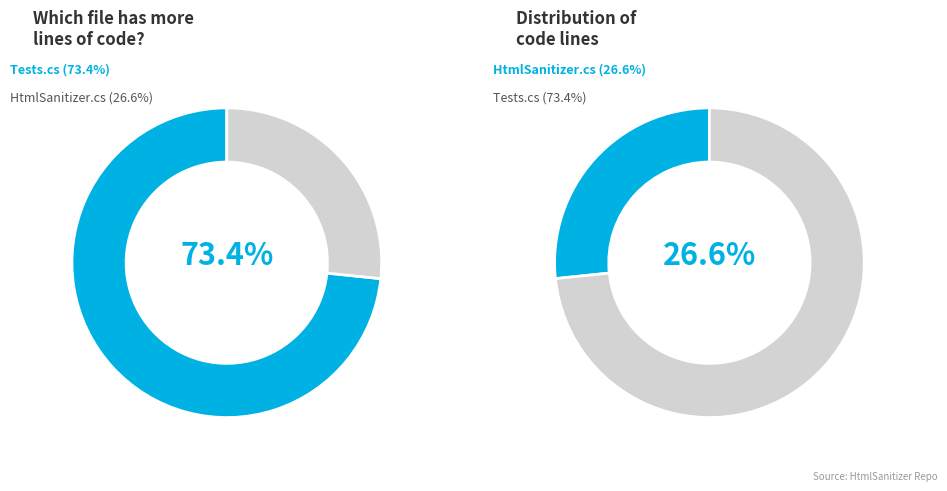

Which slice represents more than half of the pie?

test/HtmlSanitizer.Tests/Tests.cs